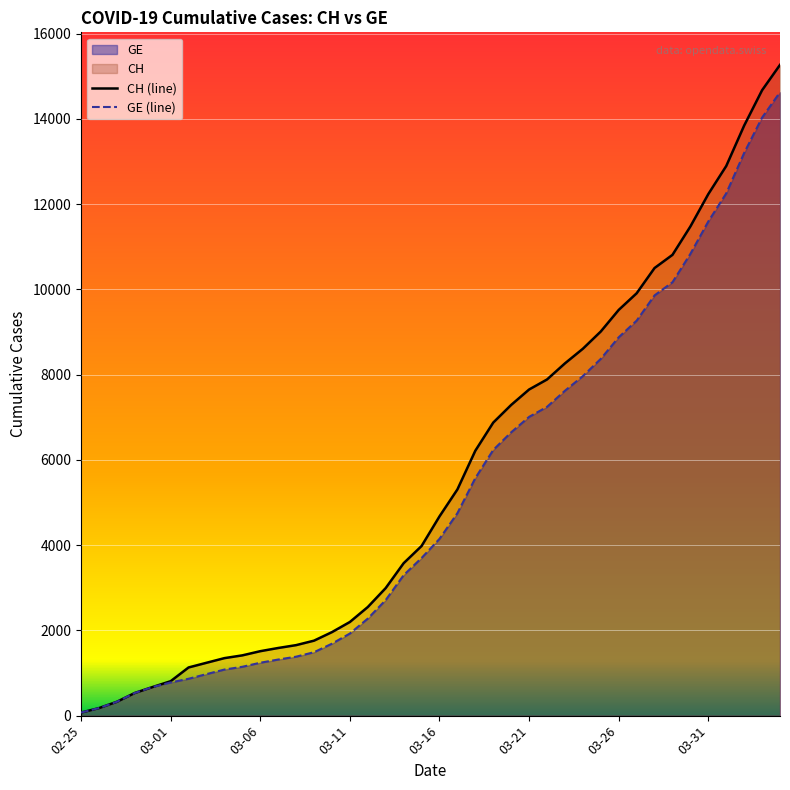

True or false: GE (line) and CH (line) cross at least once.

False